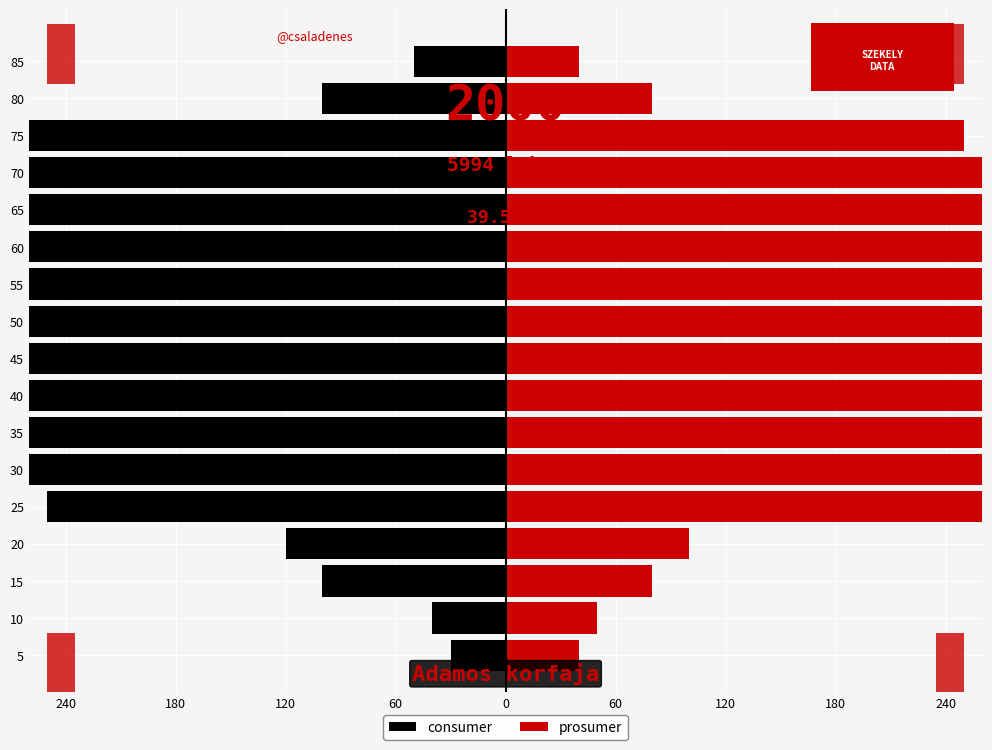

What is the value of the consumer bar at the 16th from the left?

-100